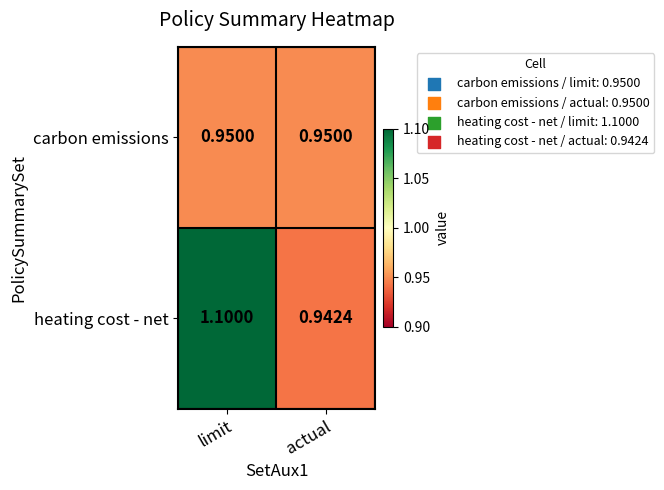

Which label corresponds to the largest value in the chart?

limit